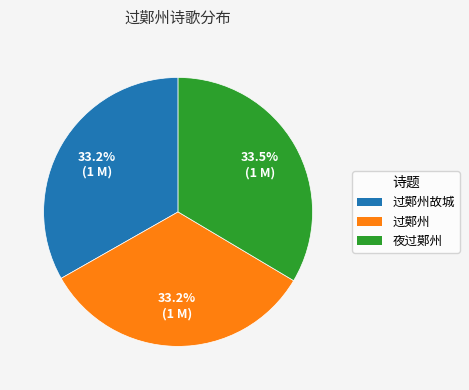

Is there any slice that represents more than half of the pie?

No